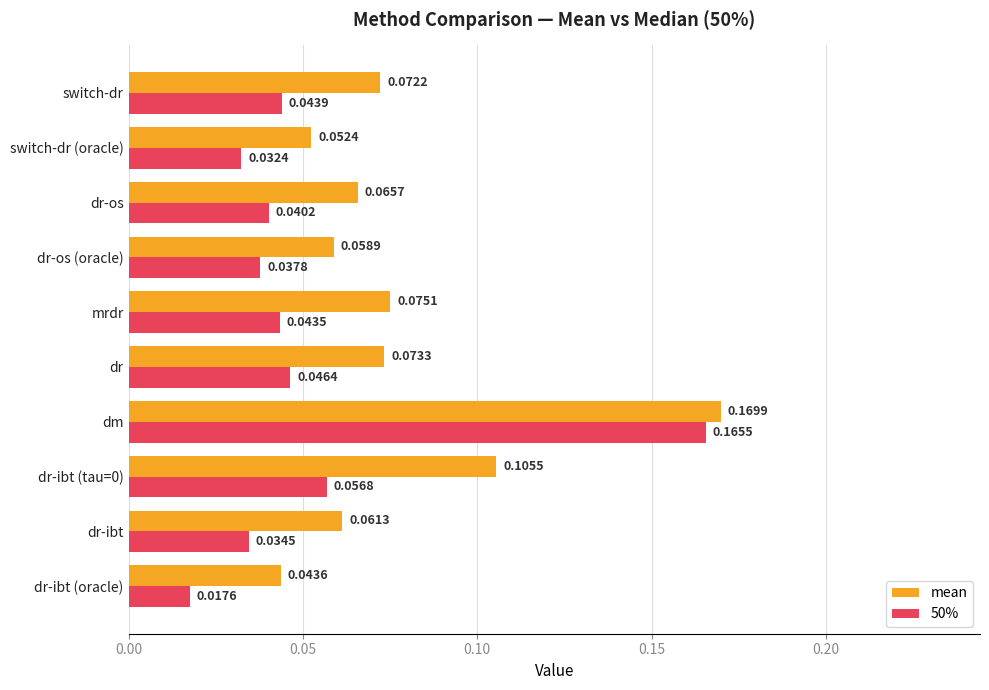

Which series has the largest range (max minus min)?

50%